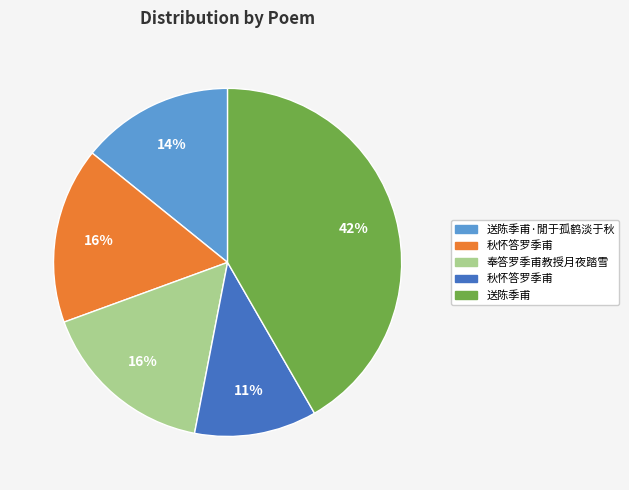

Is there a majority slice in this chart?

No